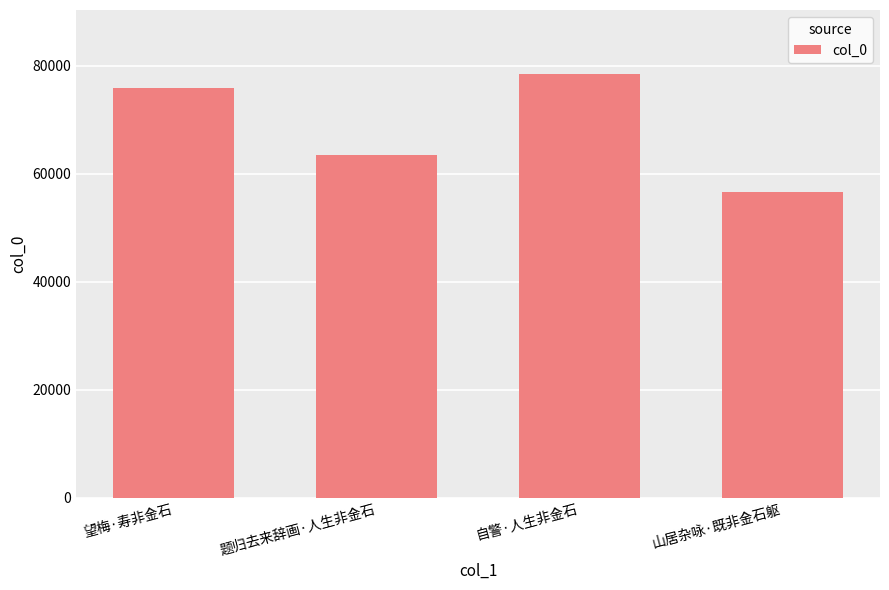

Is it true that the value at 自警·人生非金石 is 78571?

True